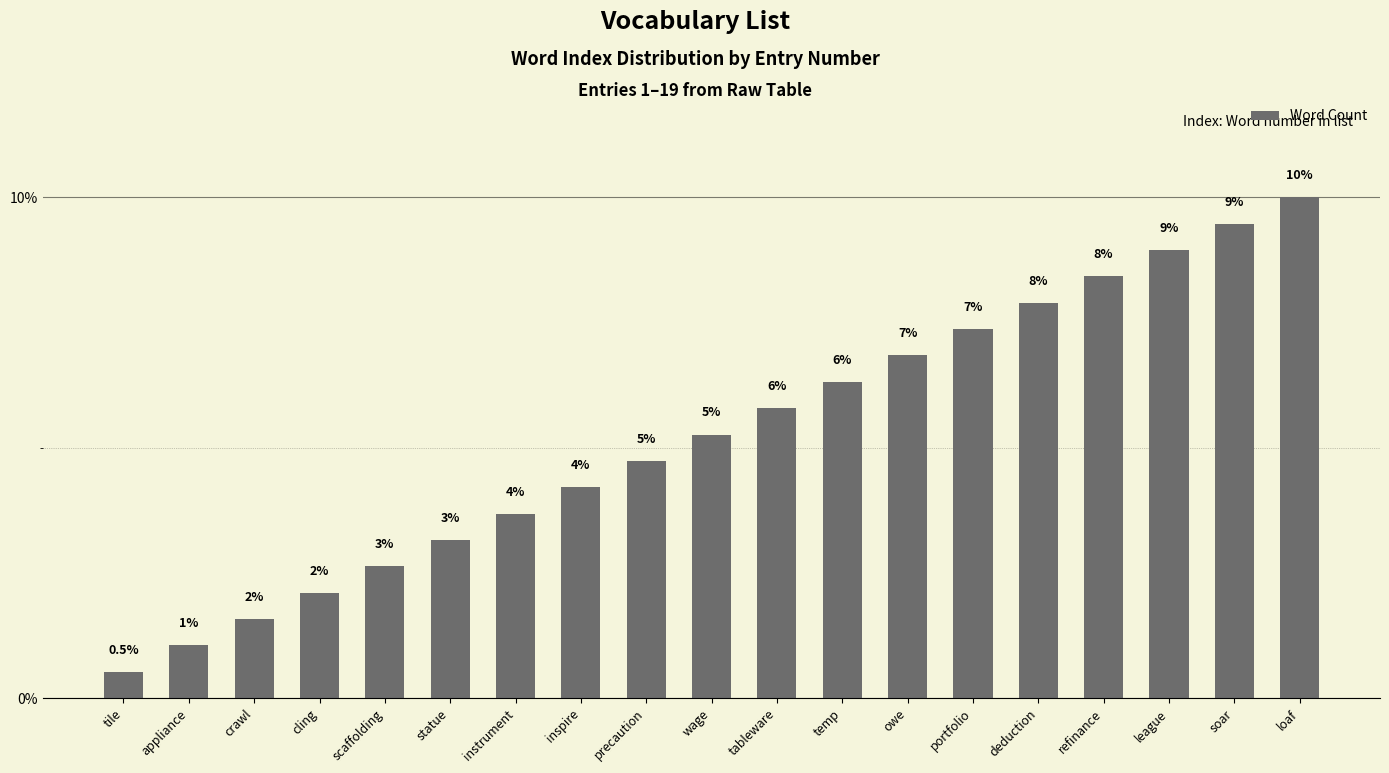

What is the label of the 16th bar from the left?

refinance